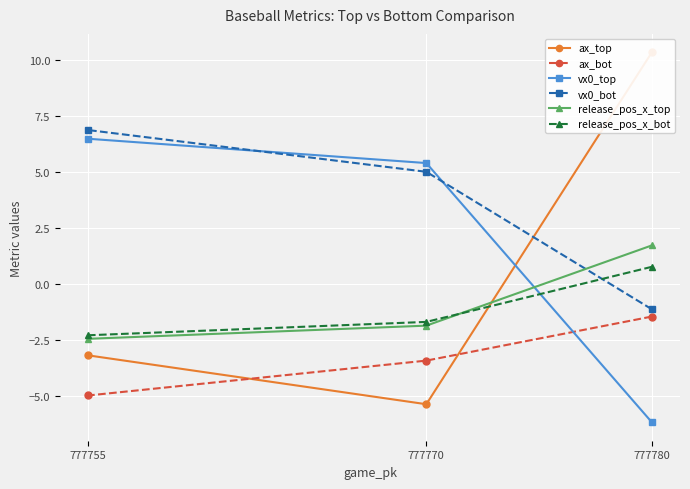

What is the value of the release_pos_x_bot point at the 3rd from the left?

0.8